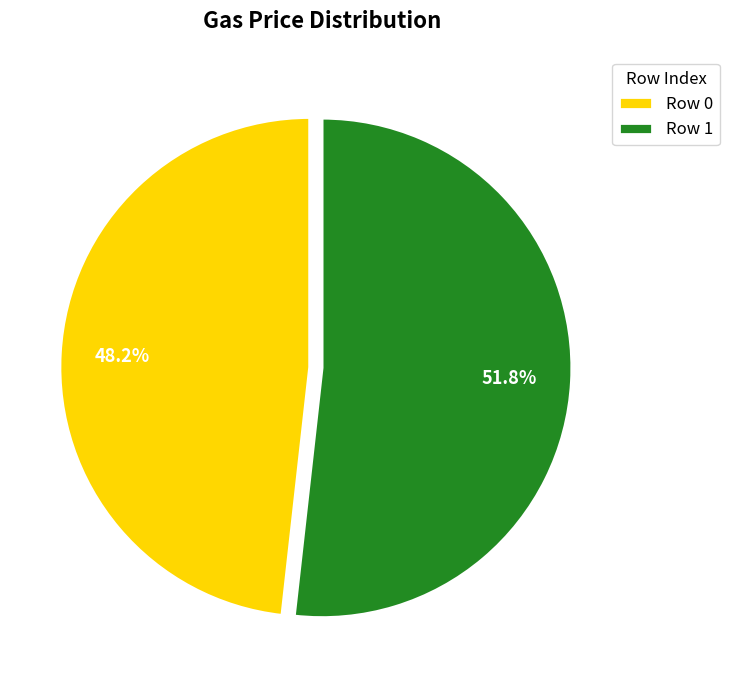

What percentage do Row 1 and Row 0 together represent?

100.0%